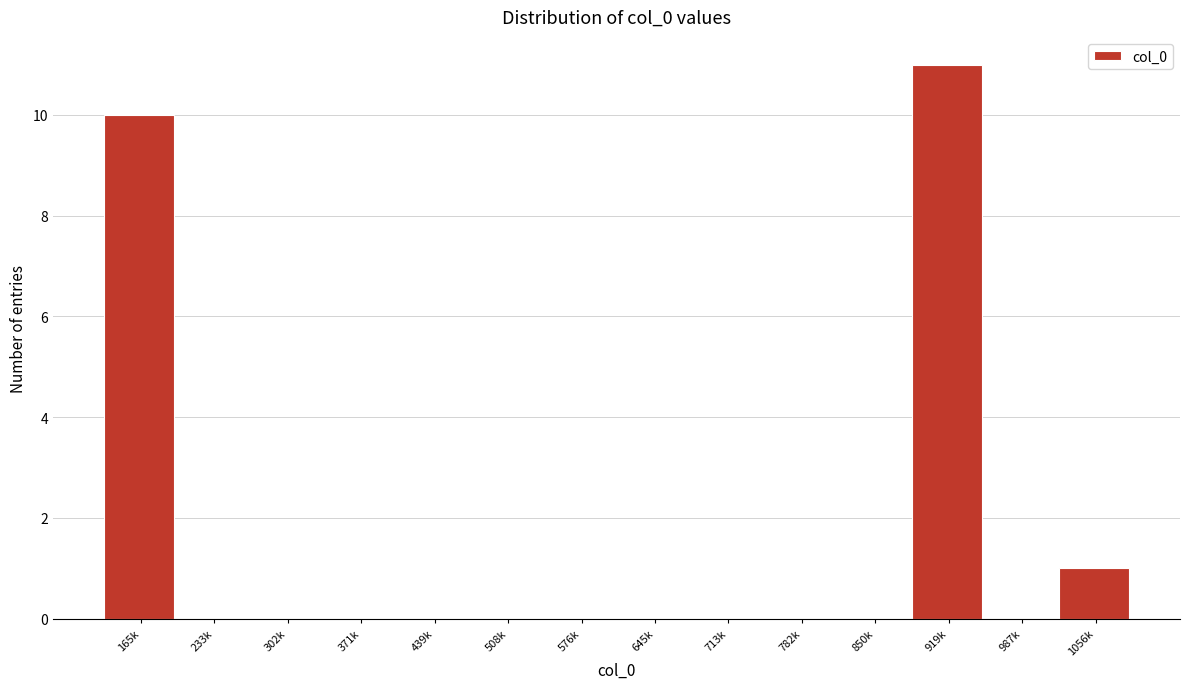

Reading left to right, extract all data points from this chart.

165k=10	233k=0	302k=0	371k=0	439k=0	508k=0	576k=0	645k=0	713k=0	782k=0	850k=0	919k=11	987k=0	1056k=1